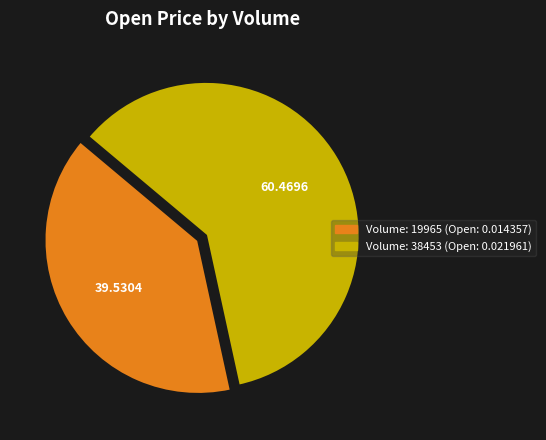

Is there a majority slice in this chart?

Yes